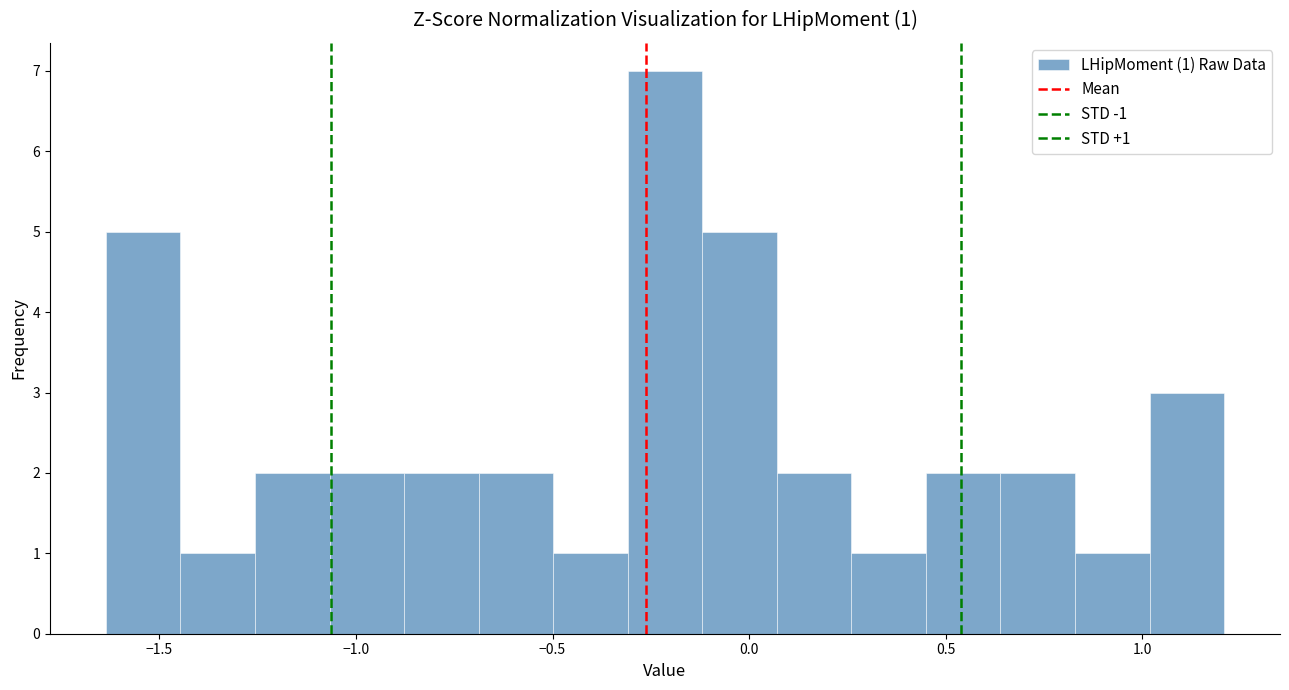

Read against the x-axis, roughly where is the centre of the tallest bar?

-0.20